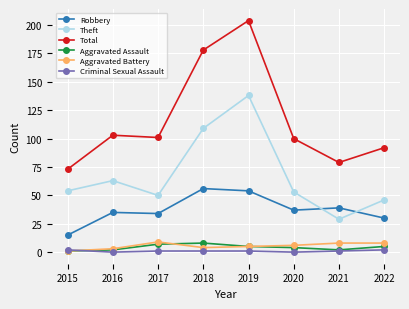

Which series changed the most between 2016 and 2019?

Total